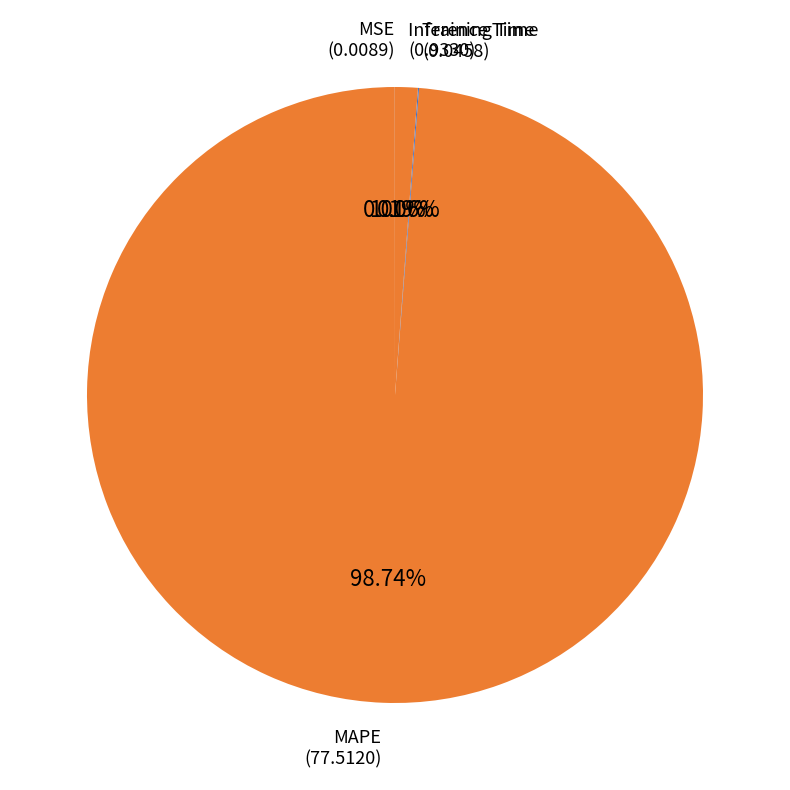

Does MAPE represent more than half of the total?

Yes